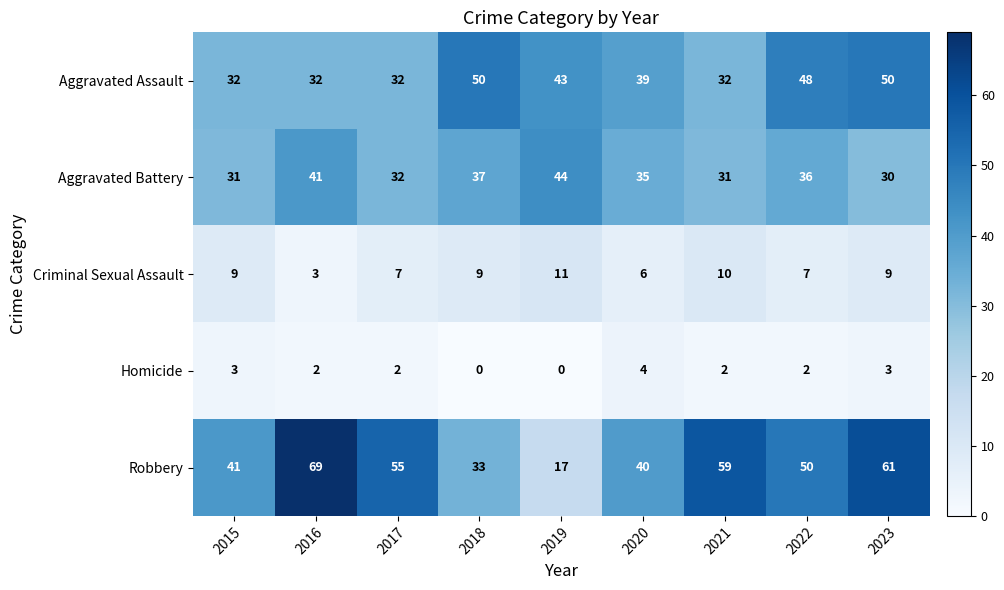

List the series in order of their peak value, highest first.

Robbery, Aggravated Assault, Aggravated Battery, Criminal Sexual Assault, Homicide